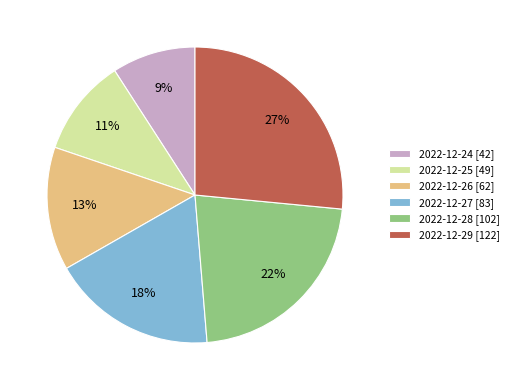

What is the smallest slice in the pie chart?

2022-12-24 [42]